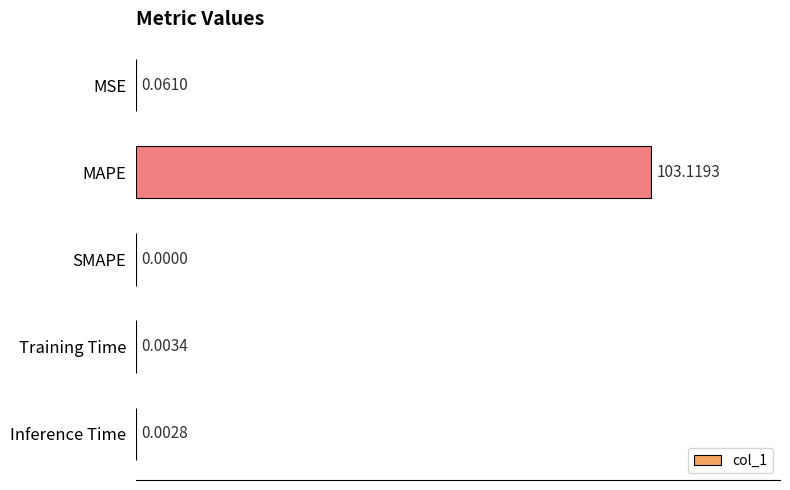

Between Inference Time and Training Time, which is larger?

Training Time